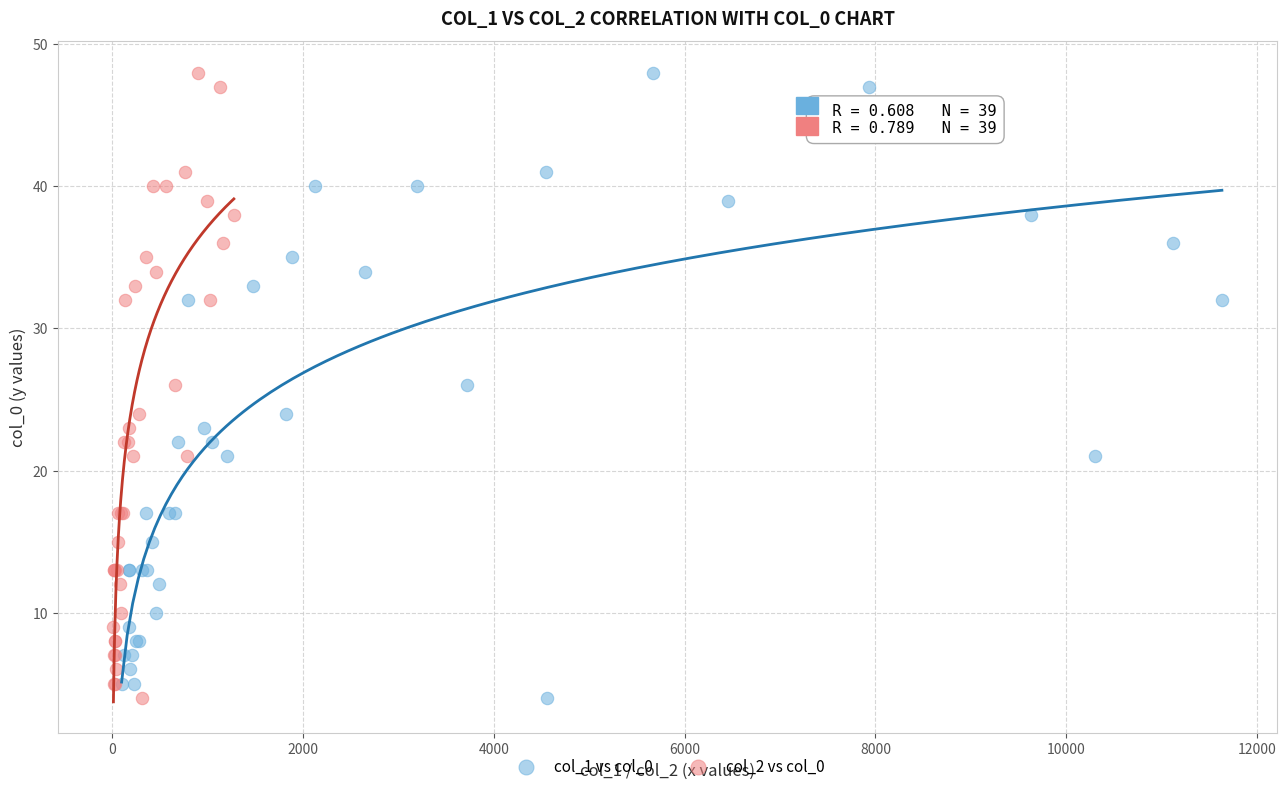

What are all the series names shown in the legend?

col_1 vs col_0, col_2 vs col_0